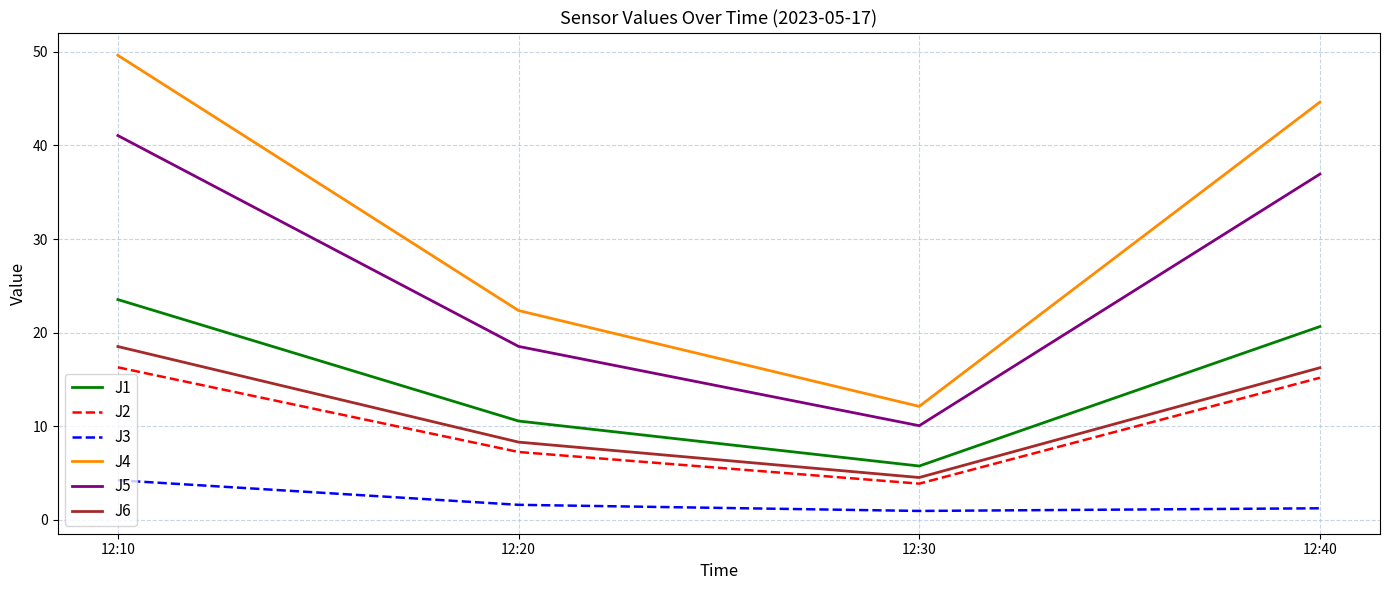

The J5 series shows 36.9 at 12:40. True or false?

True